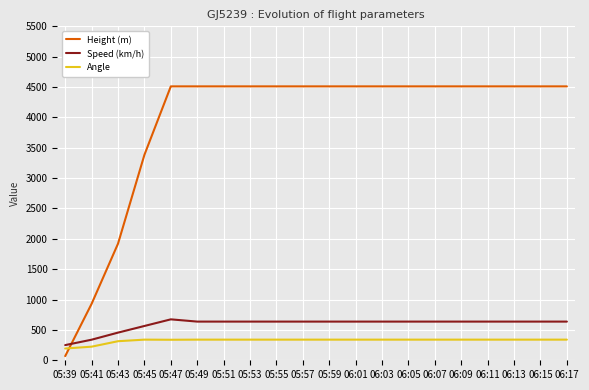

List the series in order of their peak value, highest first.

Height (m), Speed (km/h), Angle